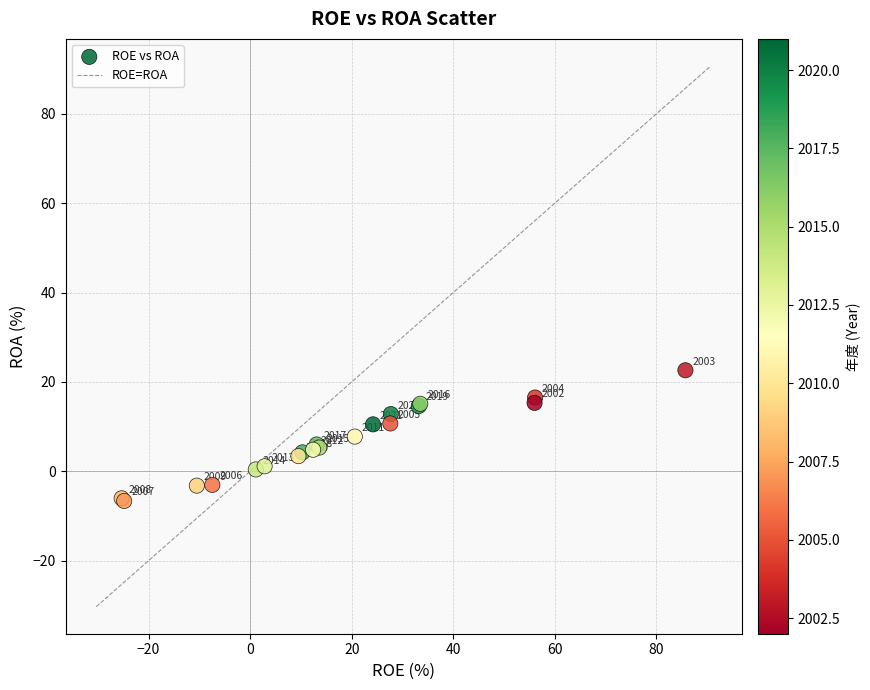

What Y value in the scatter plot is closest to 7?

7.8